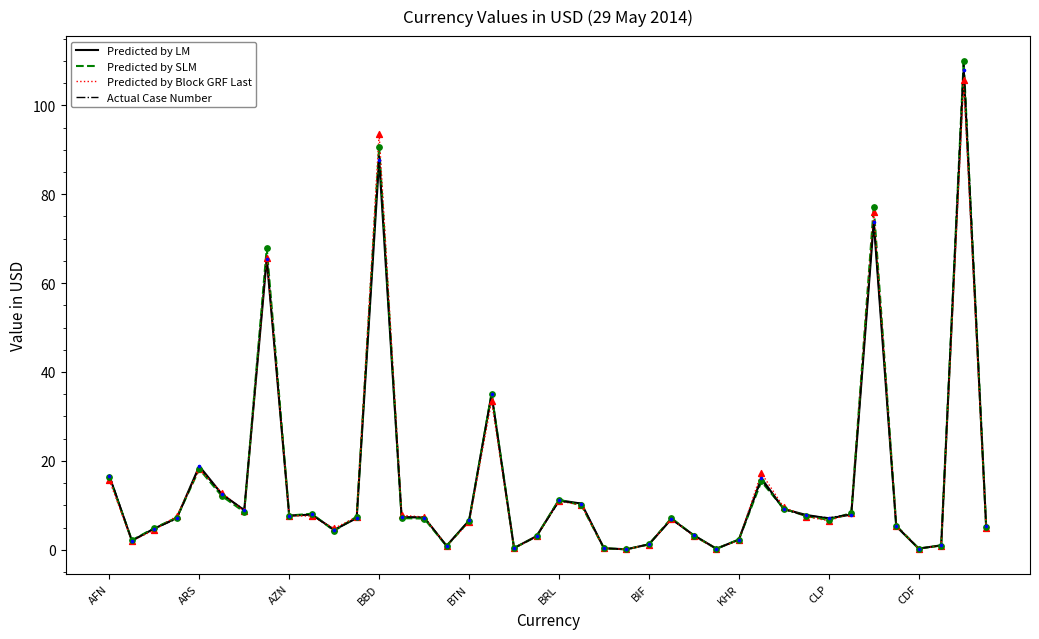

What is the maximum value shown in the chart?

110.1